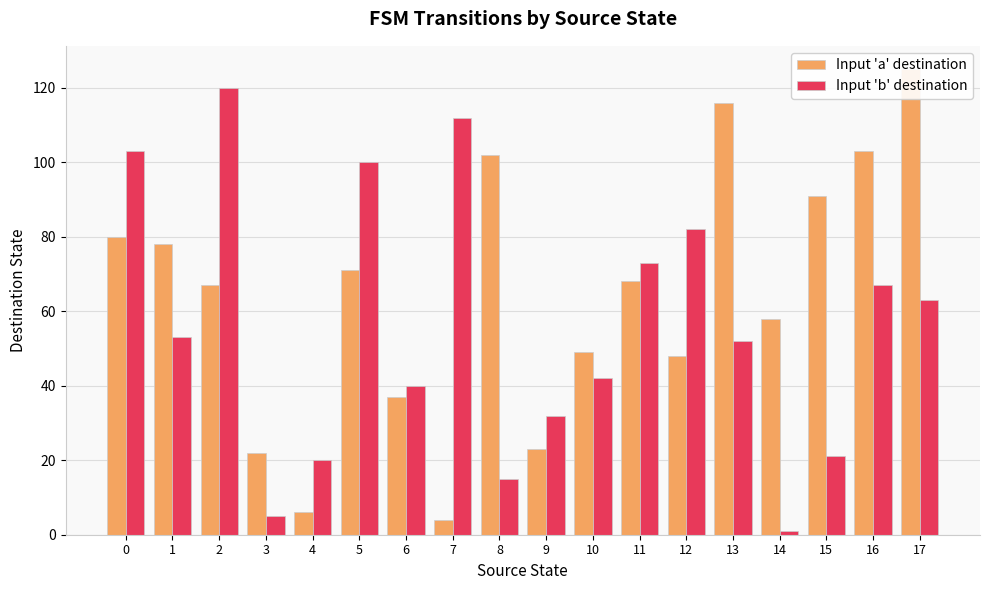

Reading left to right, what are all the values shown in this chart?

Input 'a' destination: 0=80	1=78	2=67	3=22	4=6	5=71	6=37	7=4	8=102	9=23	10=49	11=68	12=48	13=116	14=58	15=91	16=103	17=125
Input 'b' destination: 0=103	1=53	2=120	3=5	4=20	5=100	6=40	7=112	8=15	9=32	10=42	11=73	12=82	13=52	14=1	15=21	16=67	17=63